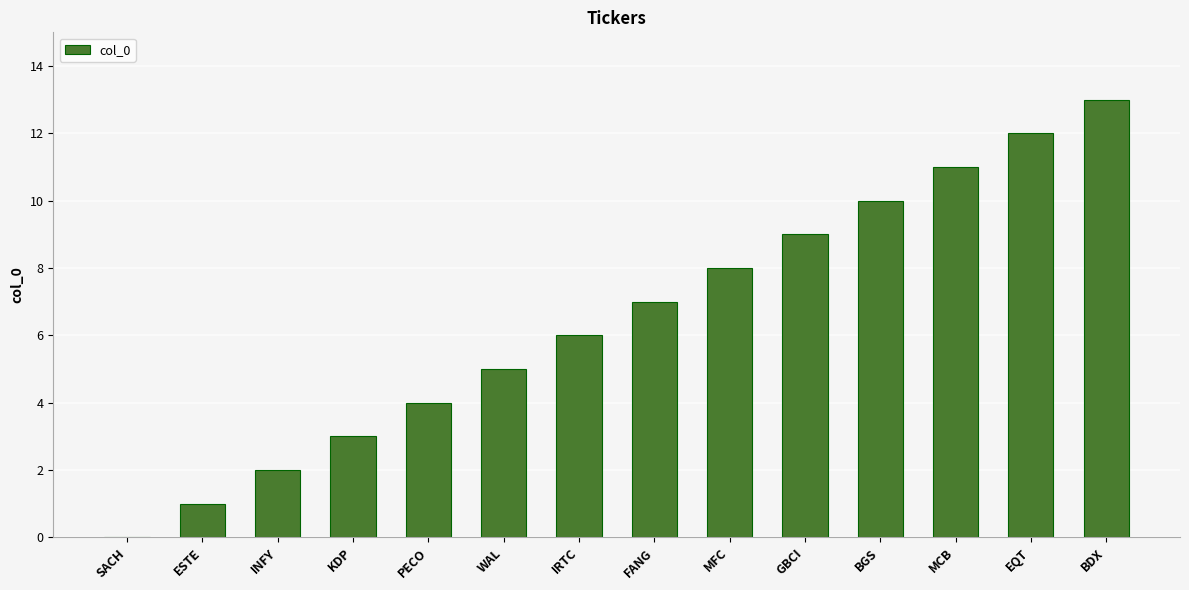

Which category has the highest value across all series?

BDX